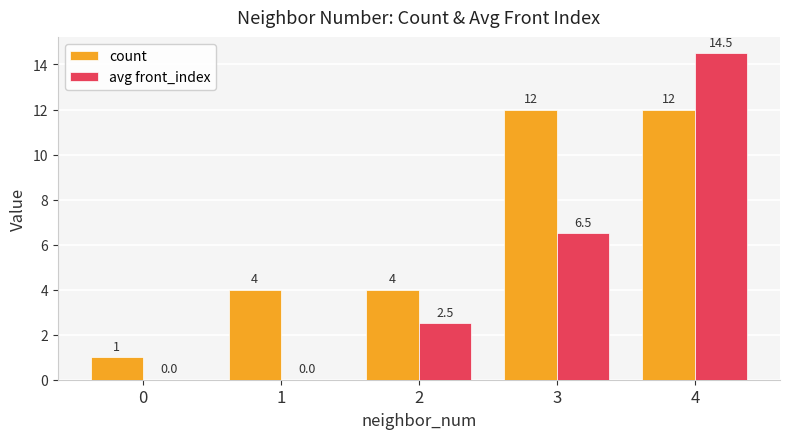

Are the bars horizontal?

No